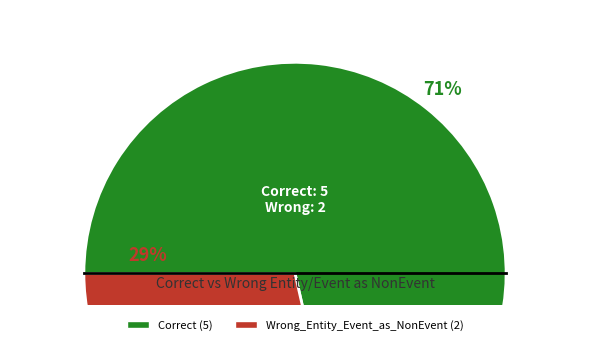

What is the largest slice in the pie chart?

Correct